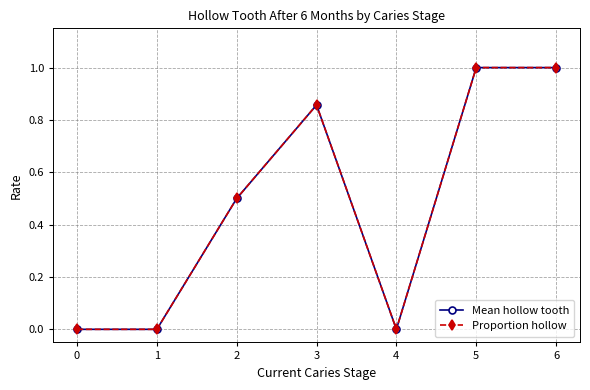

At how many categories does at least one series exceed 0?

4